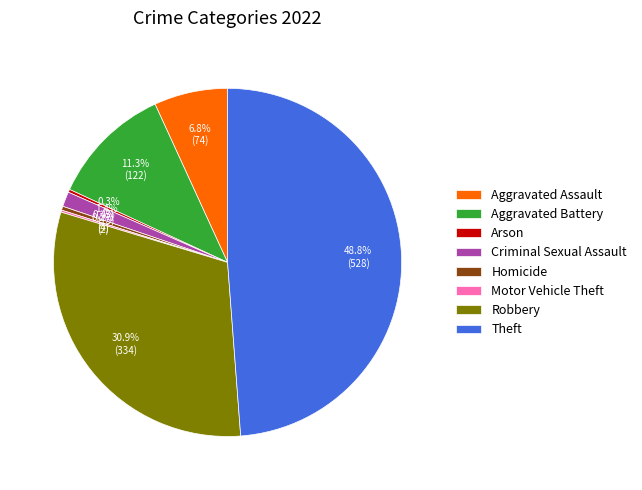

Is there a majority slice in this chart?

No